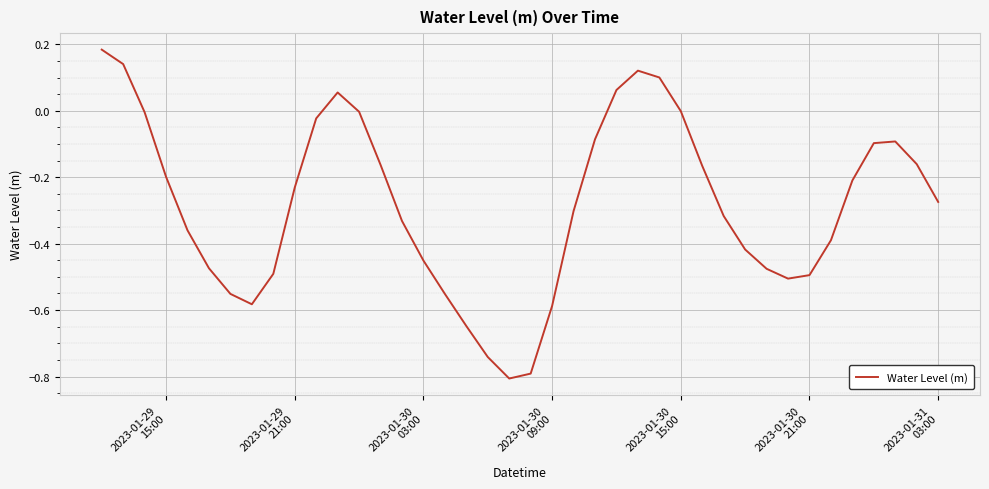

What is the smallest value displayed?

-0.8